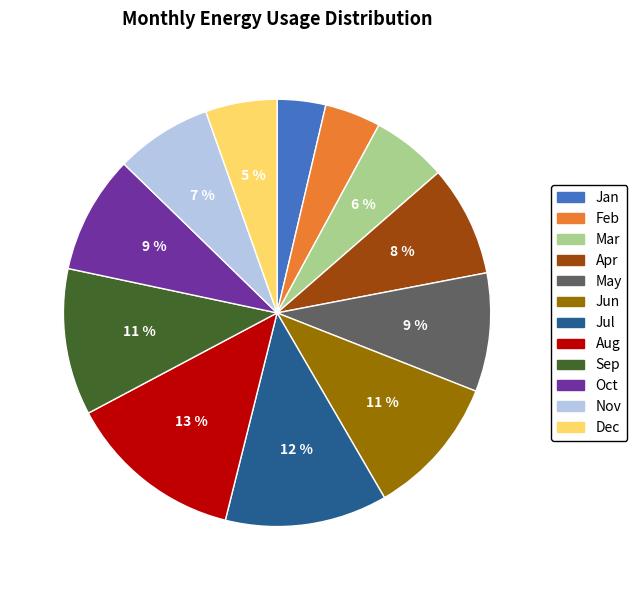

Does any single category account for the majority?

No